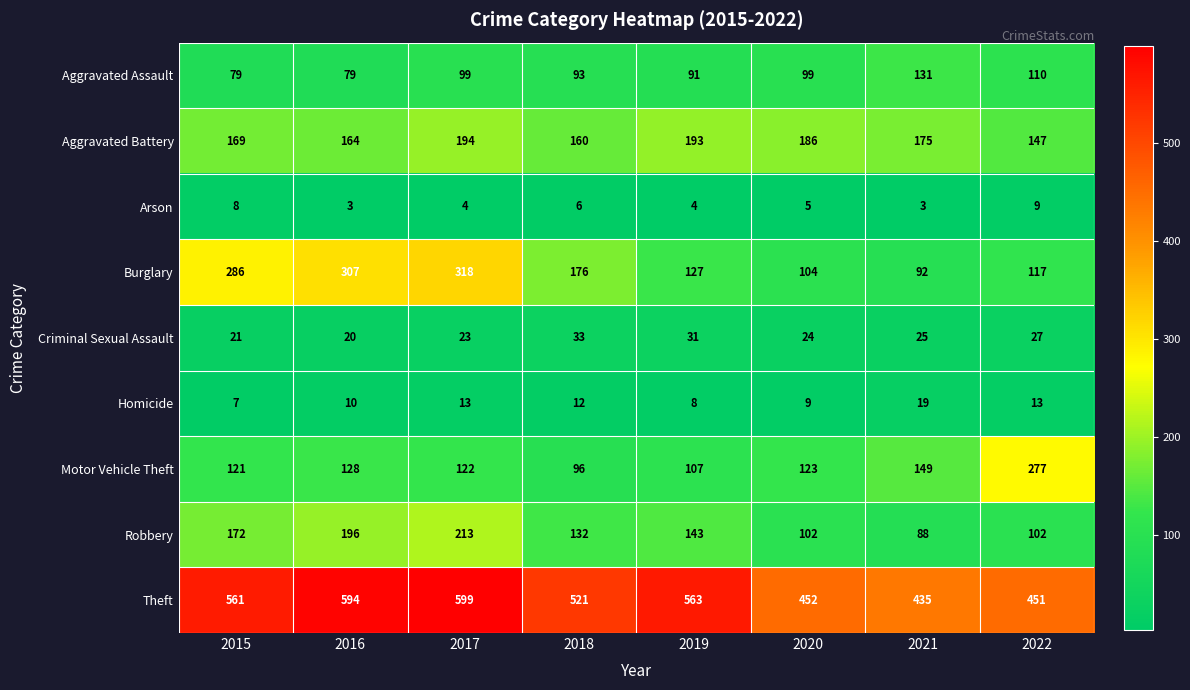

What is the approximate value of Motor Vehicle Theft at 2017?

122